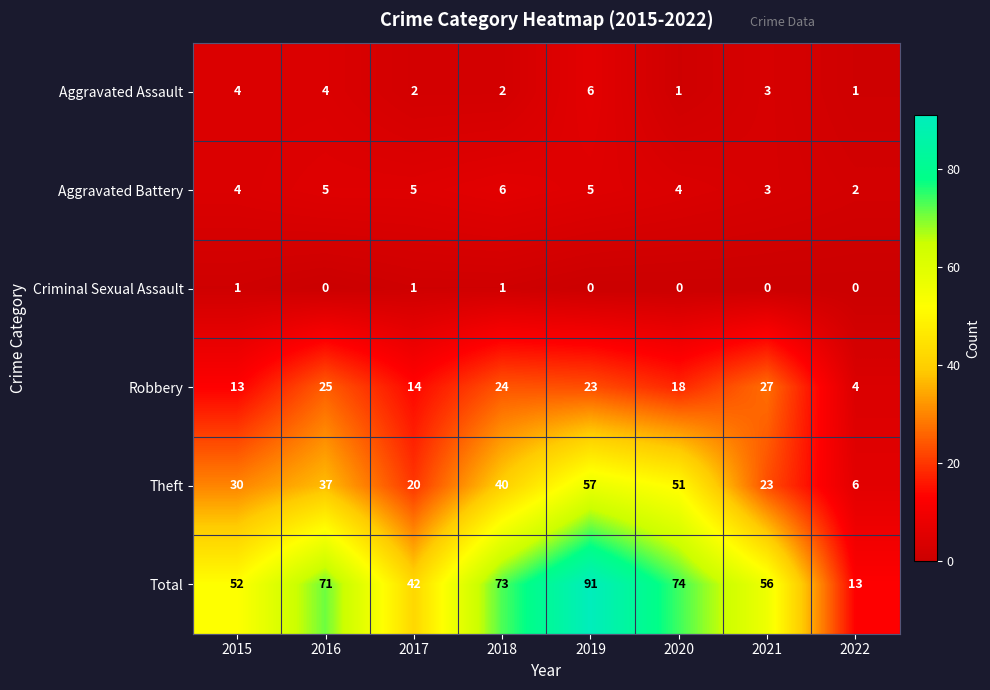

At 2020, list the series in order from largest to smallest.

Total, Theft, Robbery, Aggravated Battery, Aggravated Assault, Criminal Sexual Assault